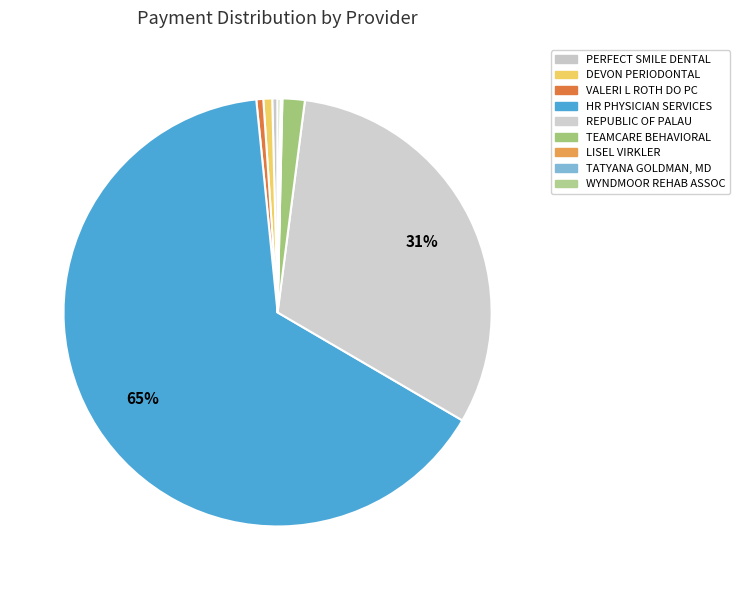

What percentage is NOT represented by VALERI L ROTH DO PC?

99.5%